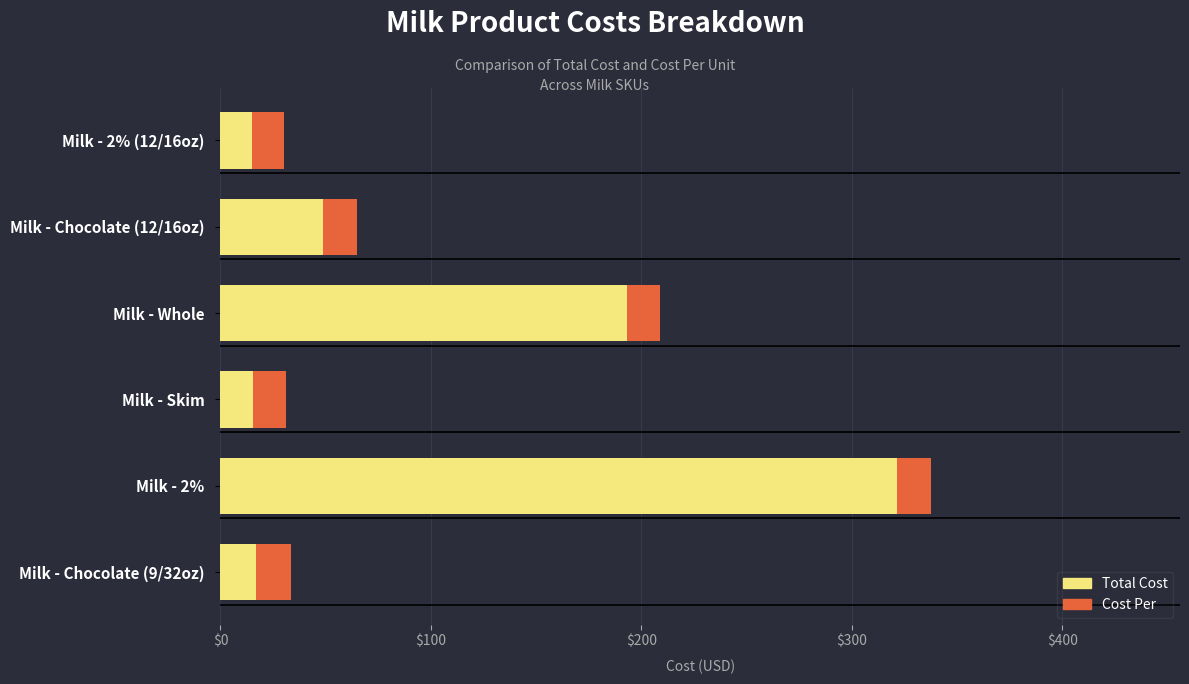

What is the lowest value of the Total Cost series?

15.0